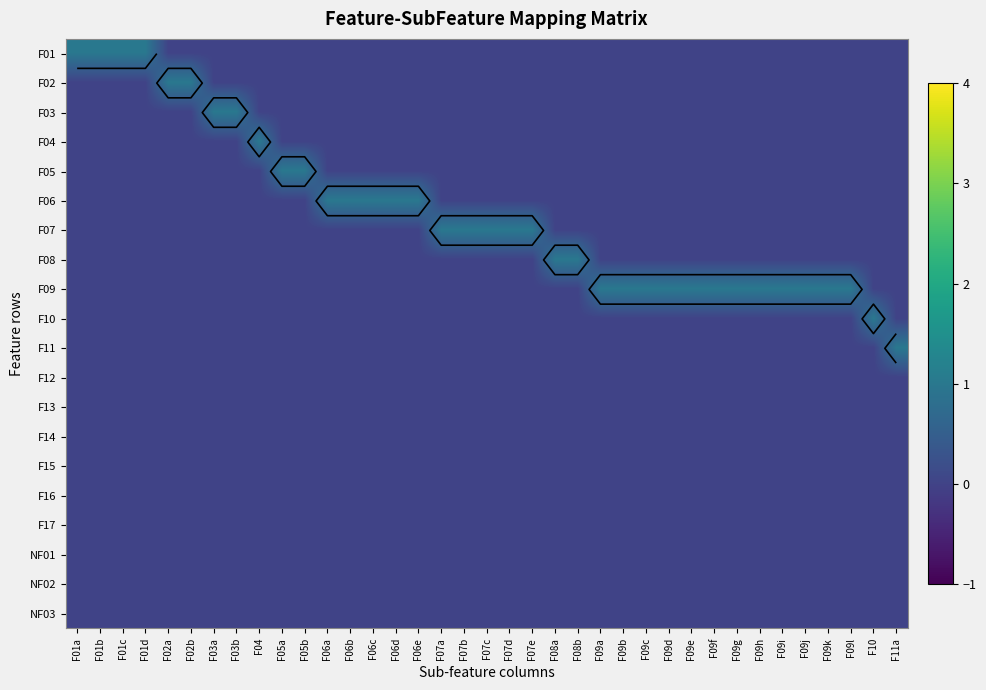

At which category does the chart reach its minimum across all series?

F02a